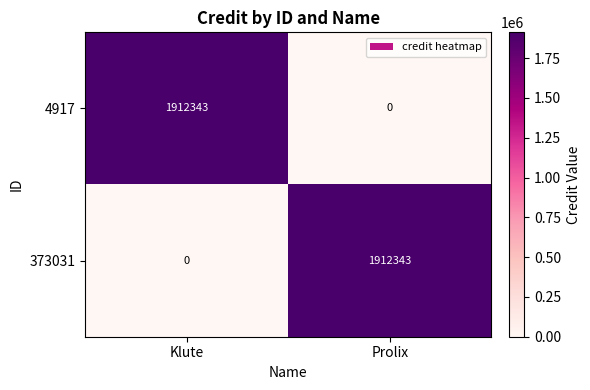

What is the sum of all 4917 values?

1912343